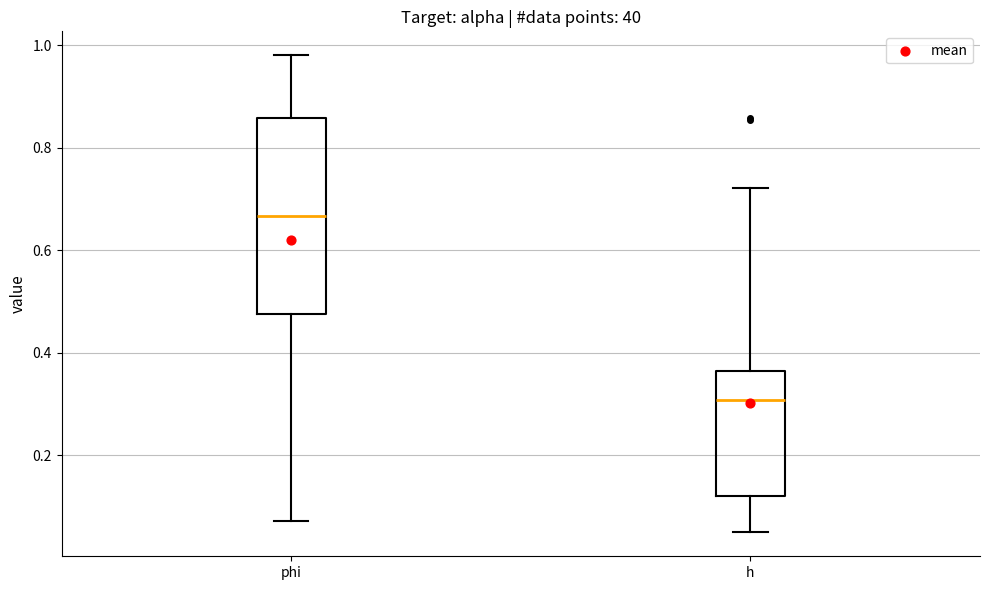

Reading left to right, transcribe this box plot: for each box, give where its median line is, the range the box spans, and where its two whiskers end, as read against the y-axis. The values are not printed on the chart, so give them approximately, as read against the axis.

phi: median 0.66, box 0.48 to 0.86, whiskers 0.08 to 0.98
h: median 0.30, box 0.12 to 0.36, whiskers 0.04 to 0.72